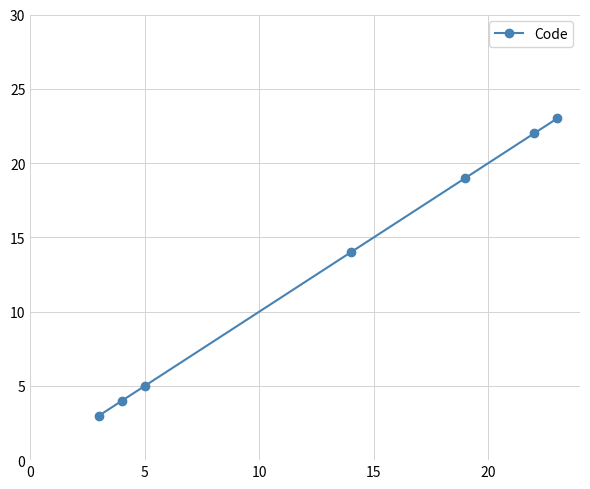

True or false: the data has more than 1 interior local peaks.

False